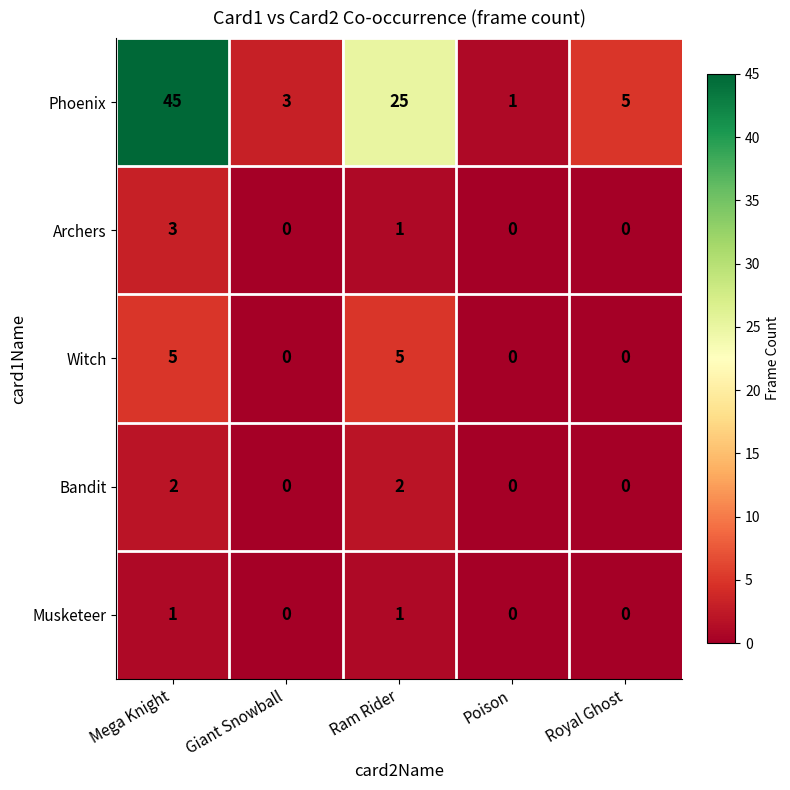

At which category is the sum across all series the highest?

Mega Knight